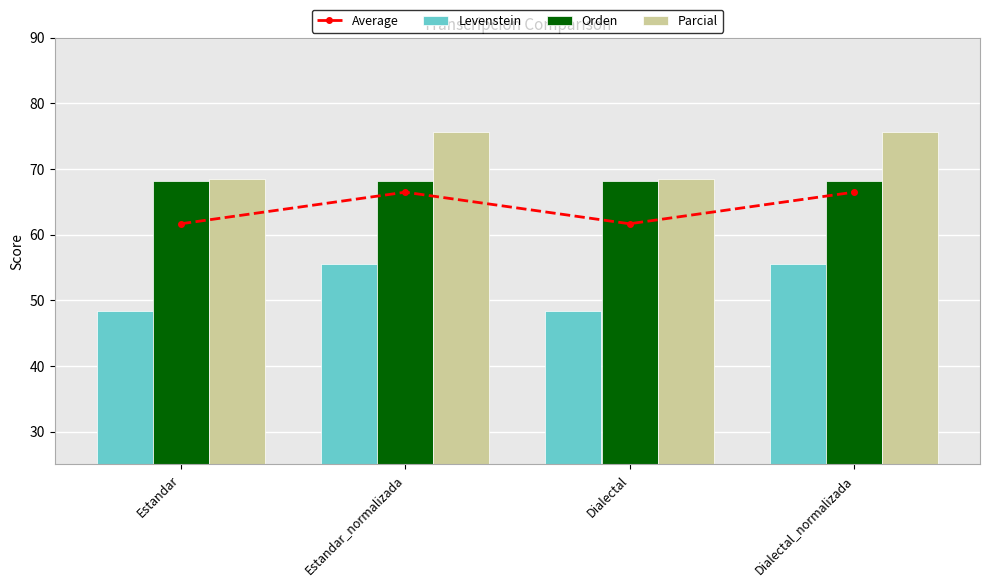

What is the maximum value for Parcial?

75.7